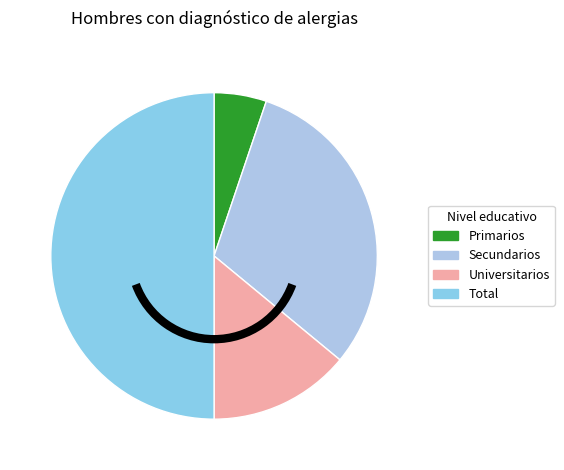

To the nearest percent, what percentage of the pie is Secundarios?

31%